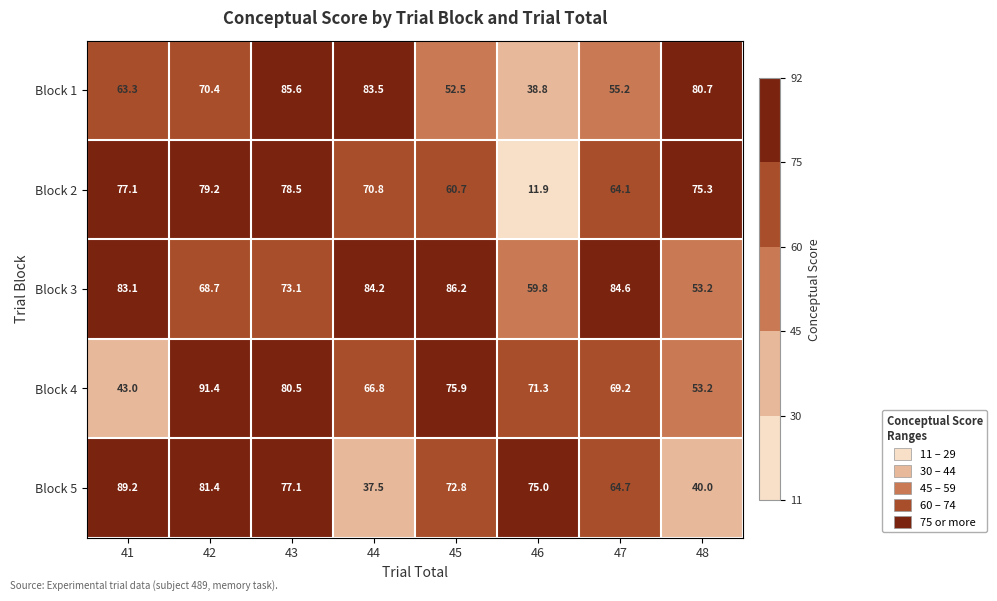

What is the difference between the maximum and minimum values in the Block 2 series?

67.3